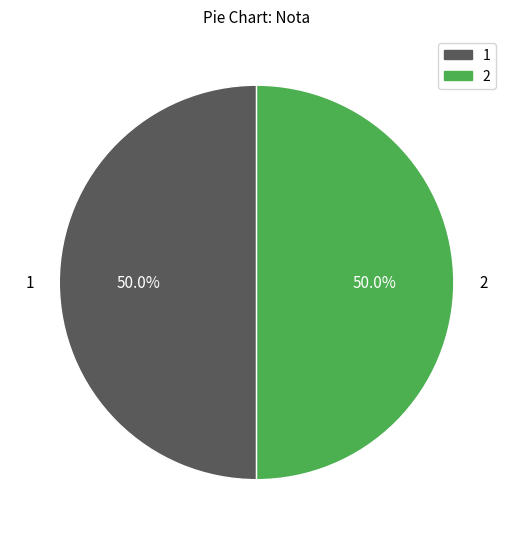

What percentage do 1 and 2 together represent?

100.0%